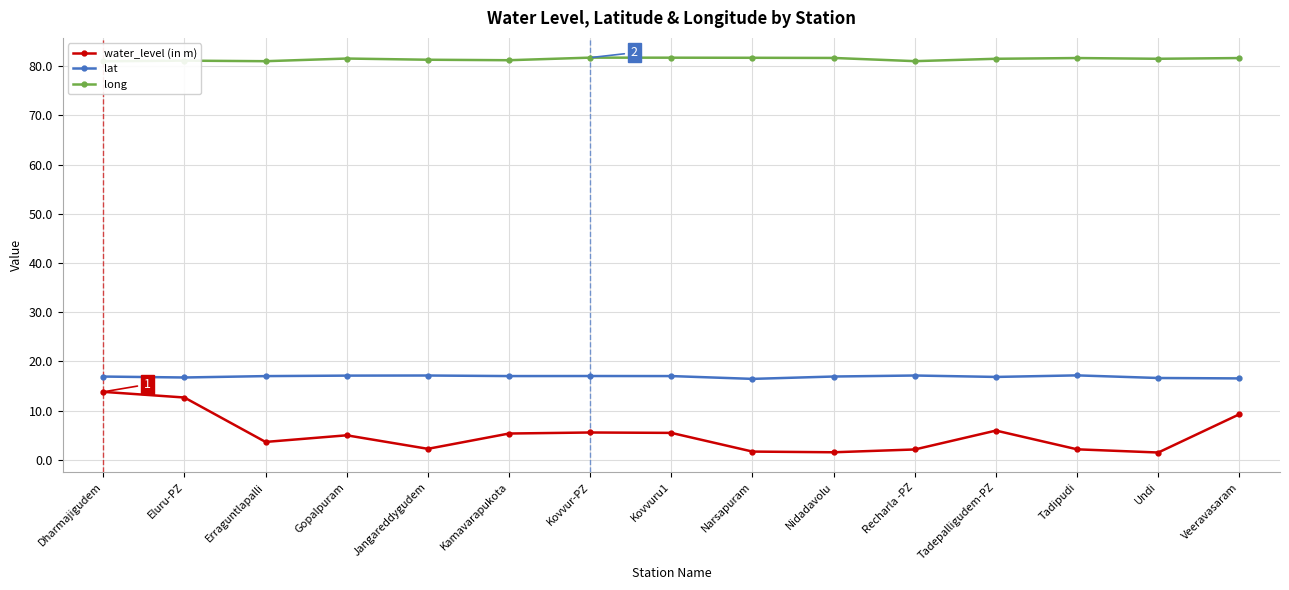

How many values in the lat series exceed 17?

8